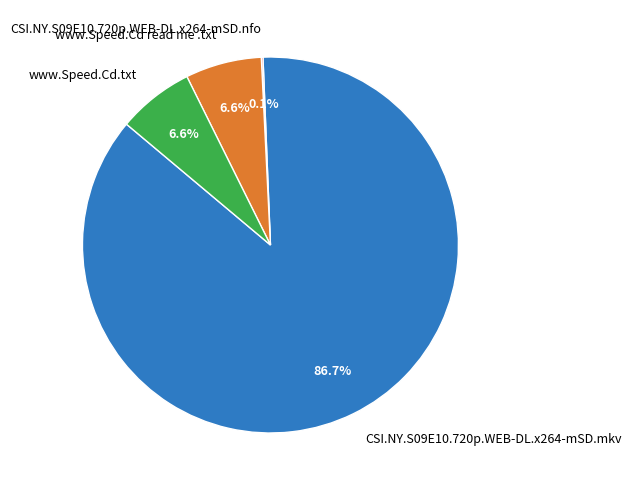

Does any single category account for the majority?

Yes